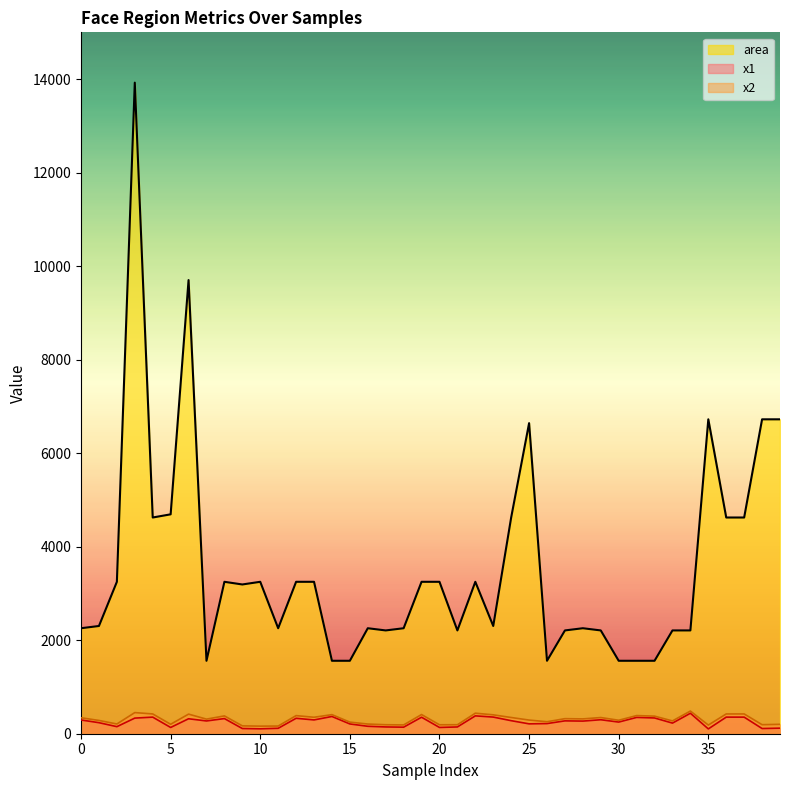

List the series in order of their peak value, highest first.

area, x2, x1